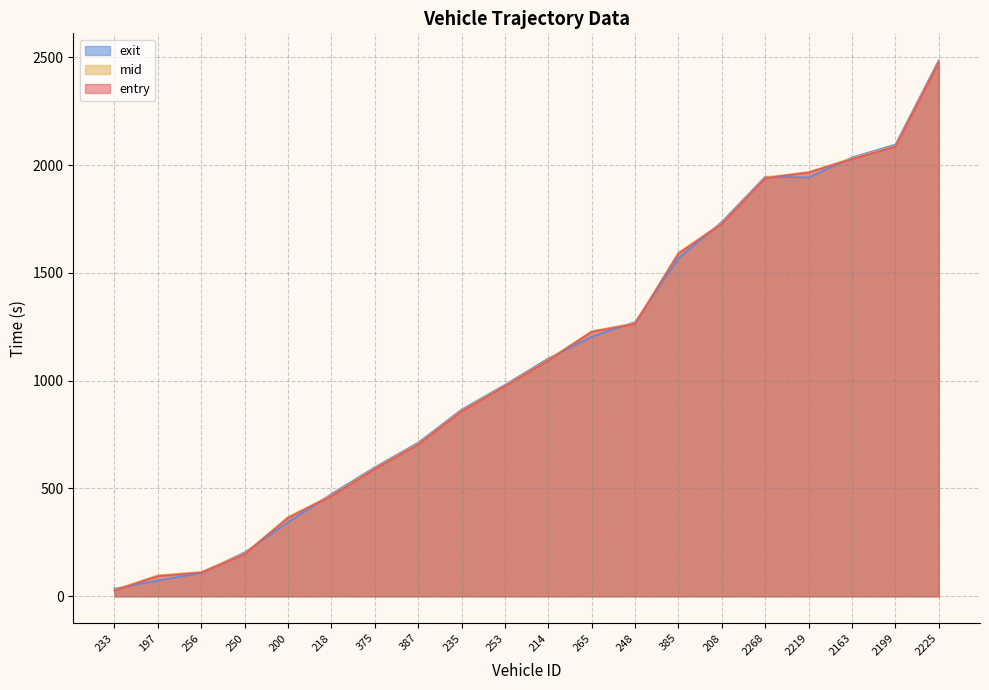

What is the spread (max minus min) of values at 233?

8.8